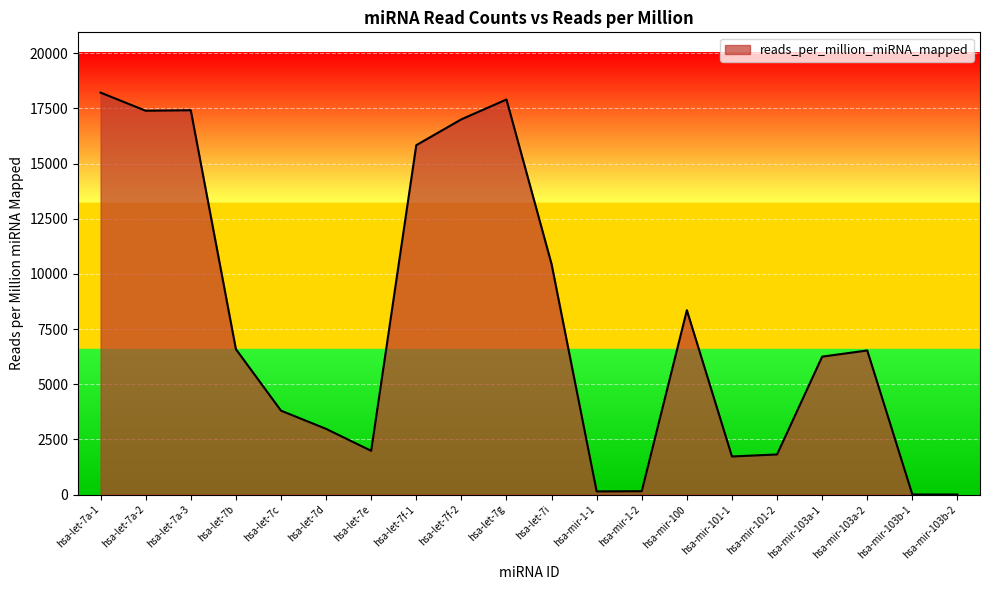

What is the ratio of the value at hsa-mir-101-2 to the value at hsa-let-7b?

0.3